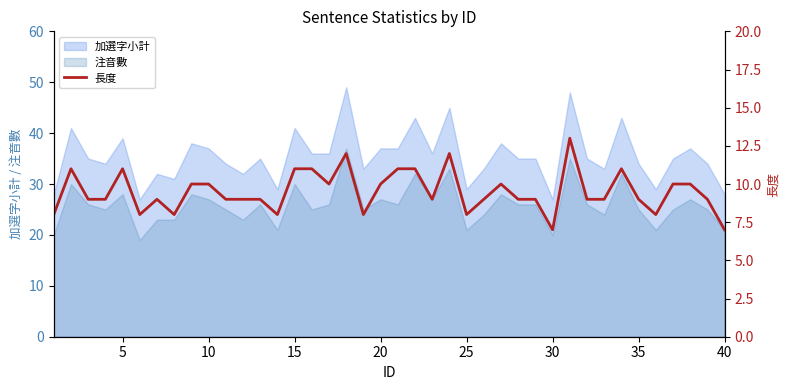

Reading left to right, extract all data points from this chart.

8	11	9	9	11	8	9	8	10	10	9	9	9	8	11	11	10	12	8	10	11	11	9	12	8	9	10	9	9	7	13	9	9	11	9	8	10	10	9	7